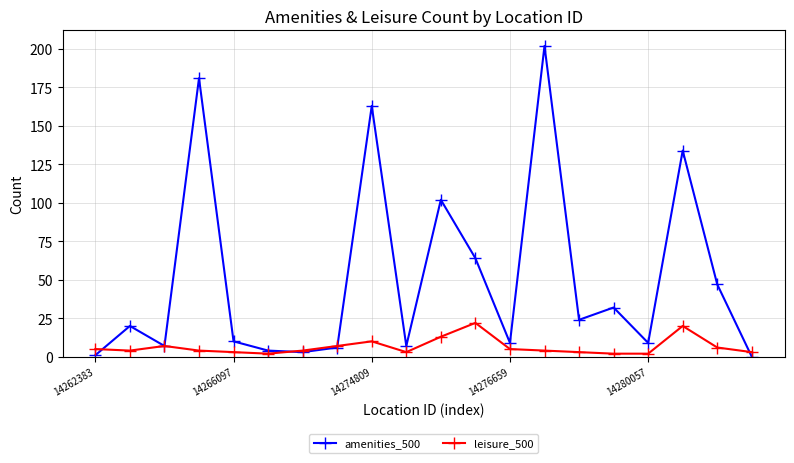

How many lines are shown in the chart?

2